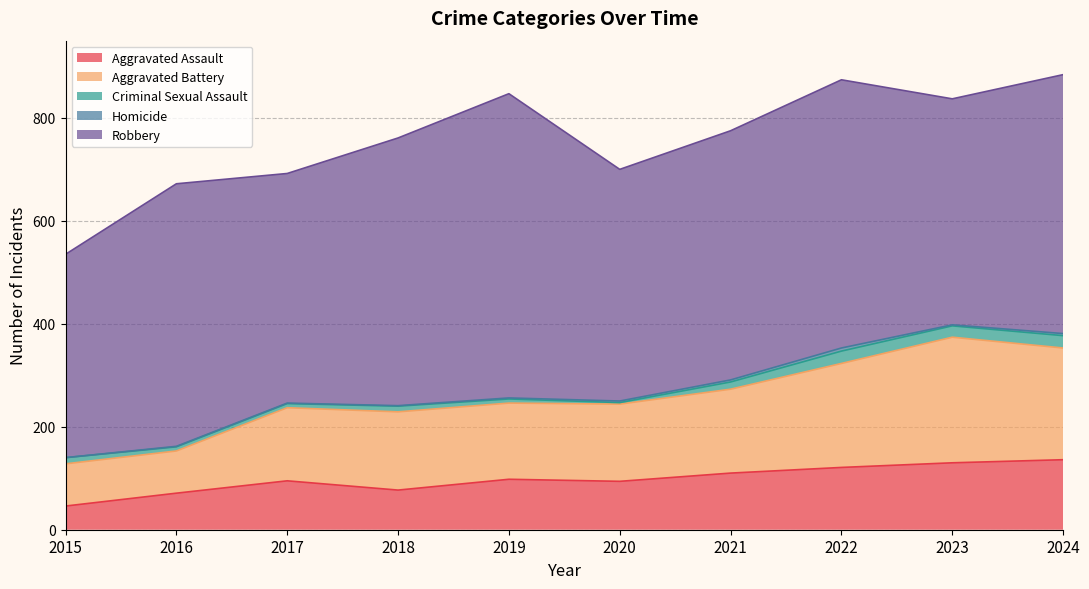

Reading left to right, list all the values displayed in this chart.

Aggravated Assault: 2015=46	2016=71	2017=95	2018=77	2019=98	2020=94	2021=110	2022=121	2023=130	2024=136
Aggravated Battery: 2015=82	2016=82	2017=142	2018=152	2019=148	2020=150	2021=163	2022=202	2023=244	2024=217
Criminal Sexual Assault: 2015=12	2016=8	2017=8	2018=11	2019=8	2020=3	2021=14	2022=24	2023=22	2024=24
Homicide: 2015=0	2016=1	2017=1	2018=1	2019=2	2020=3	2021=4	2022=6	2023=2	2024=4
Robbery: 2015=395	2016=510	2017=446	2018=520	2019=591	2020=450	2021=484	2022=521	2023=439	2024=503